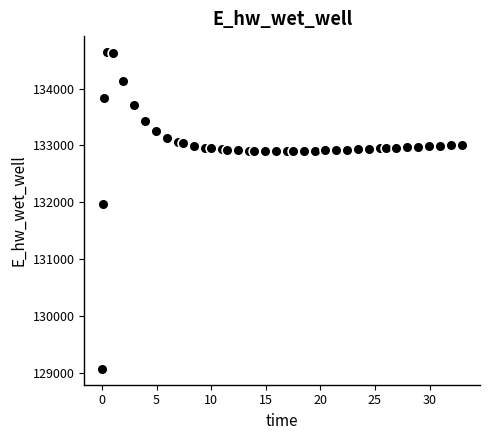

What is the range of Y values (max minus min)?

5566.7